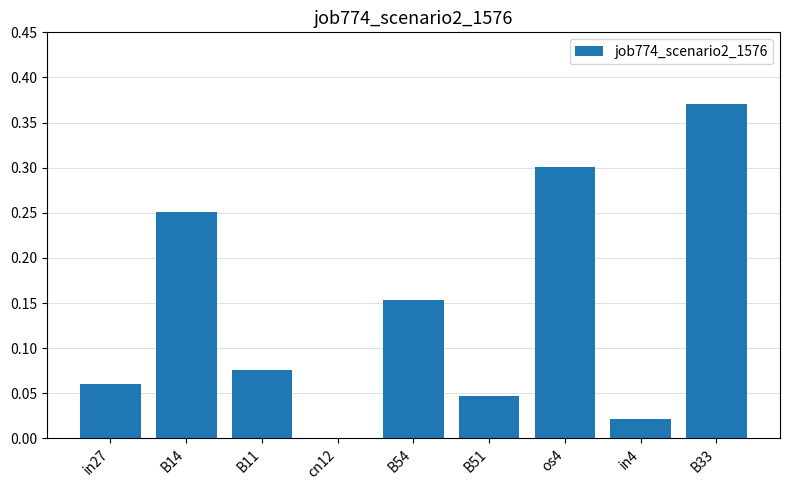

What is the sum of all values?

1.3